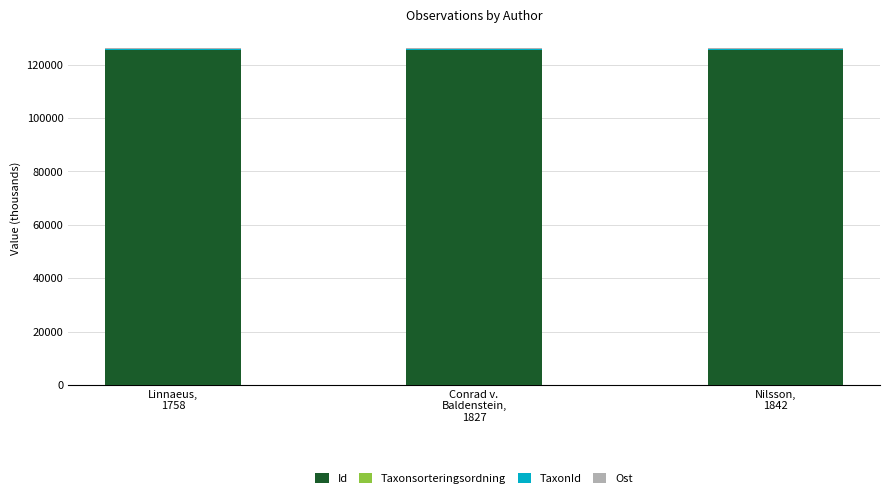

Does the chart contain stacked bars?

Yes